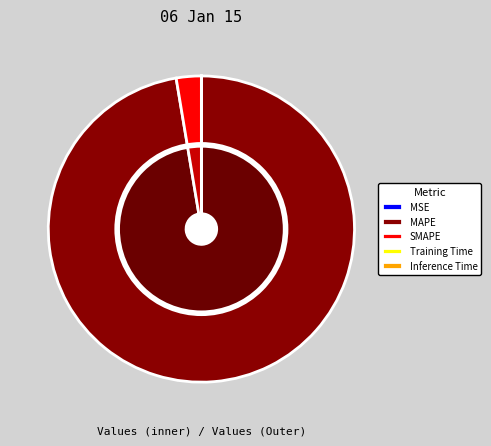

Is there any slice that represents more than half of the pie?

Yes